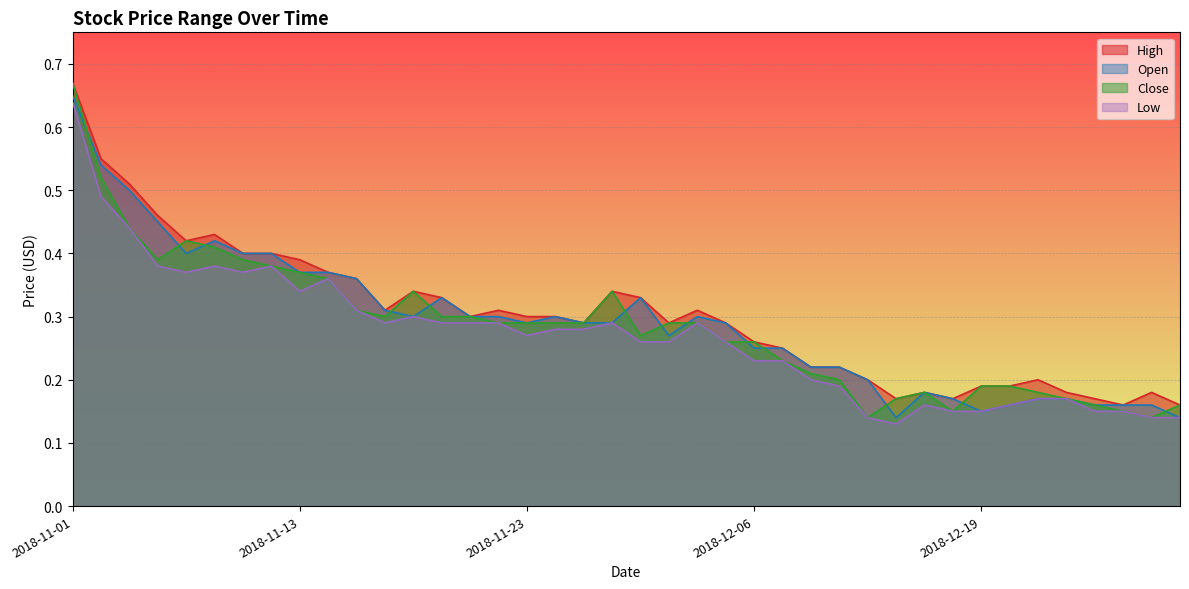

Reading left to right, transcribe all the data shown in this chart.

High: 2018-11-01=0.7	2018-11-02=0.6	2018-11-05=0.5	2018-11-06=0.5	2018-11-07=0.4	2018-11-08=0.4	2018-11-09=0.4	2018-11-12=0.4	2018-11-13=0.4	2018-11-14=0.4	2018-11-15=0.4	2018-11-16=0.3	2018-11-19=0.3	2018-11-20=0.3	2018-11-21=0.3	2018-11-22=0.3	2018-11-23=0.3	2018-11-26=0.3	2018-11-27=0.3	2018-11-28=0.3	2018-11-29=0.3	2018-11-30=0.3	2018-12-03=0.3	2018-12-04=0.3	2018-12-06=0.3	2018-12-07=0.2	2018-12-11=0.2	2018-12-12=0.2	2018-12-13=0.2	2018-12-14=0.2	2018-12-17=0.2	2018-12-18=0.2	2018-12-19=0.2	2018-12-20=0.2	2018-12-21=0.2	2018-12-24=0.2	2018-12-25=0.2	2018-12-26=0.2	2018-12-27=0.2	2018-12-28=0.2
Open: 2018-11-01=0.7	2018-11-02=0.5	2018-11-05=0.5	2018-11-06=0.5	2018-11-07=0.4	2018-11-08=0.4	2018-11-09=0.4	2018-11-12=0.4	2018-11-13=0.4	2018-11-14=0.4	2018-11-15=0.4	2018-11-16=0.3	2018-11-19=0.3	2018-11-20=0.3	2018-11-21=0.3	2018-11-22=0.3	2018-11-23=0.3	2018-11-26=0.3	2018-11-27=0.3	2018-11-28=0.3	2018-11-29=0.3	2018-11-30=0.3	2018-12-03=0.3	2018-12-04=0.3	2018-12-06=0.2	2018-12-07=0.2	2018-12-11=0.2	2018-12-12=0.2	2018-12-13=0.2	2018-12-14=0.1	2018-12-17=0.2	2018-12-18=0.2	2018-12-19=0.1	2018-12-20=0.2	2018-12-21=0.2	2018-12-24=0.2	2018-12-25=0.2	2018-12-26=0.2	2018-12-27=0.2	2018-12-28=0.1
Close: 2018-11-01=0.7	2018-11-02=0.5	2018-11-05=0.4	2018-11-06=0.4	2018-11-07=0.4	2018-11-08=0.4	2018-11-09=0.4	2018-11-12=0.4	2018-11-13=0.4	2018-11-14=0.4	2018-11-15=0.3	2018-11-16=0.3	2018-11-19=0.3	2018-11-20=0.3	2018-11-21=0.3	2018-11-22=0.3	2018-11-23=0.3	2018-11-26=0.3	2018-11-27=0.3	2018-11-28=0.3	2018-11-29=0.3	2018-11-30=0.3	2018-12-03=0.3	2018-12-04=0.3	2018-12-06=0.3	2018-12-07=0.2	2018-12-11=0.2	2018-12-12=0.2	2018-12-13=0.1	2018-12-14=0.2	2018-12-17=0.2	2018-12-18=0.1	2018-12-19=0.2	2018-12-20=0.2	2018-12-21=0.2	2018-12-24=0.2	2018-12-25=0.2	2018-12-26=0.1	2018-12-27=0.1	2018-12-28=0.2
Low: 2018-11-01=0.6	2018-11-02=0.5	2018-11-05=0.4	2018-11-06=0.4	2018-11-07=0.4	2018-11-08=0.4	2018-11-09=0.4	2018-11-12=0.4	2018-11-13=0.3	2018-11-14=0.4	2018-11-15=0.3	2018-11-16=0.3	2018-11-19=0.3	2018-11-20=0.3	2018-11-21=0.3	2018-11-22=0.3	2018-11-23=0.3	2018-11-26=0.3	2018-11-27=0.3	2018-11-28=0.3	2018-11-29=0.3	2018-11-30=0.3	2018-12-03=0.3	2018-12-04=0.3	2018-12-06=0.2	2018-12-07=0.2	2018-12-11=0.2	2018-12-12=0.2	2018-12-13=0.1	2018-12-14=0.1	2018-12-17=0.2	2018-12-18=0.1	2018-12-19=0.1	2018-12-20=0.2	2018-12-21=0.2	2018-12-24=0.2	2018-12-25=0.1	2018-12-26=0.1	2018-12-27=0.1	2018-12-28=0.1